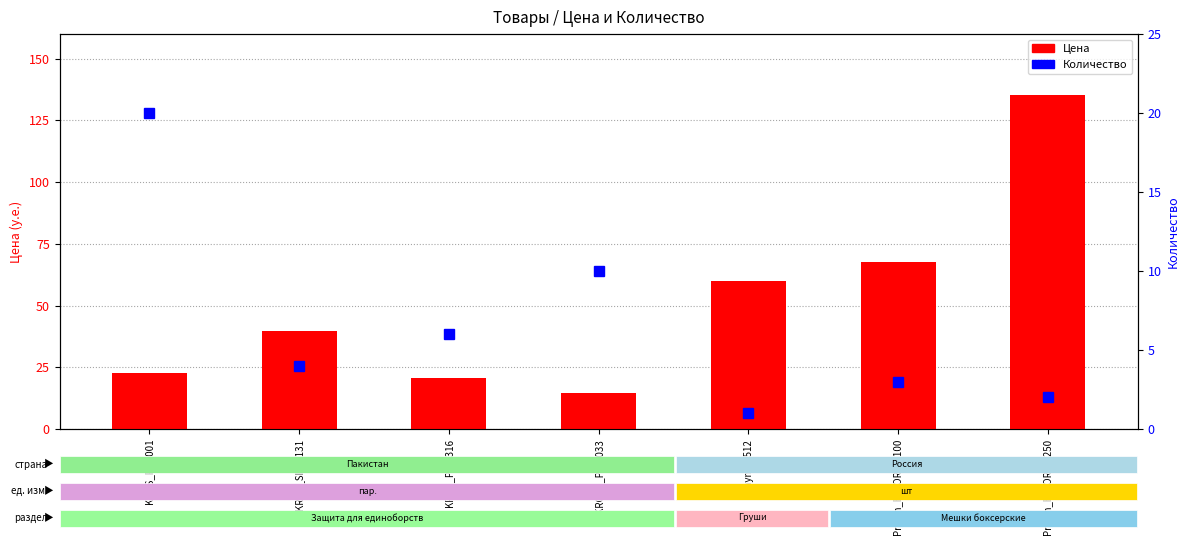

Between KROS_SIC-6131 and Praym_E512, which is larger?

Praym_E512